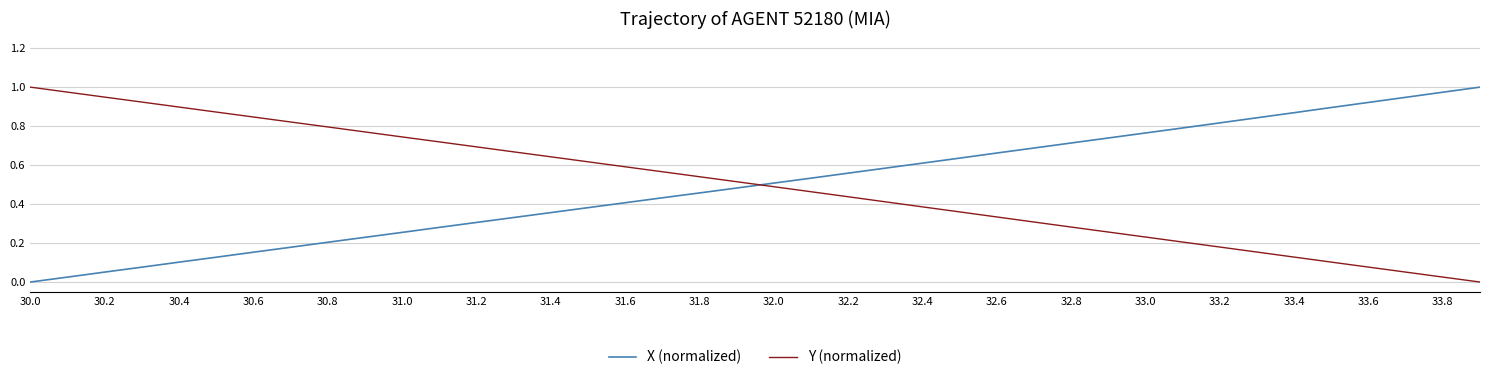

True or false: X (normalized) and Y (normalized) intersect in this chart.

True